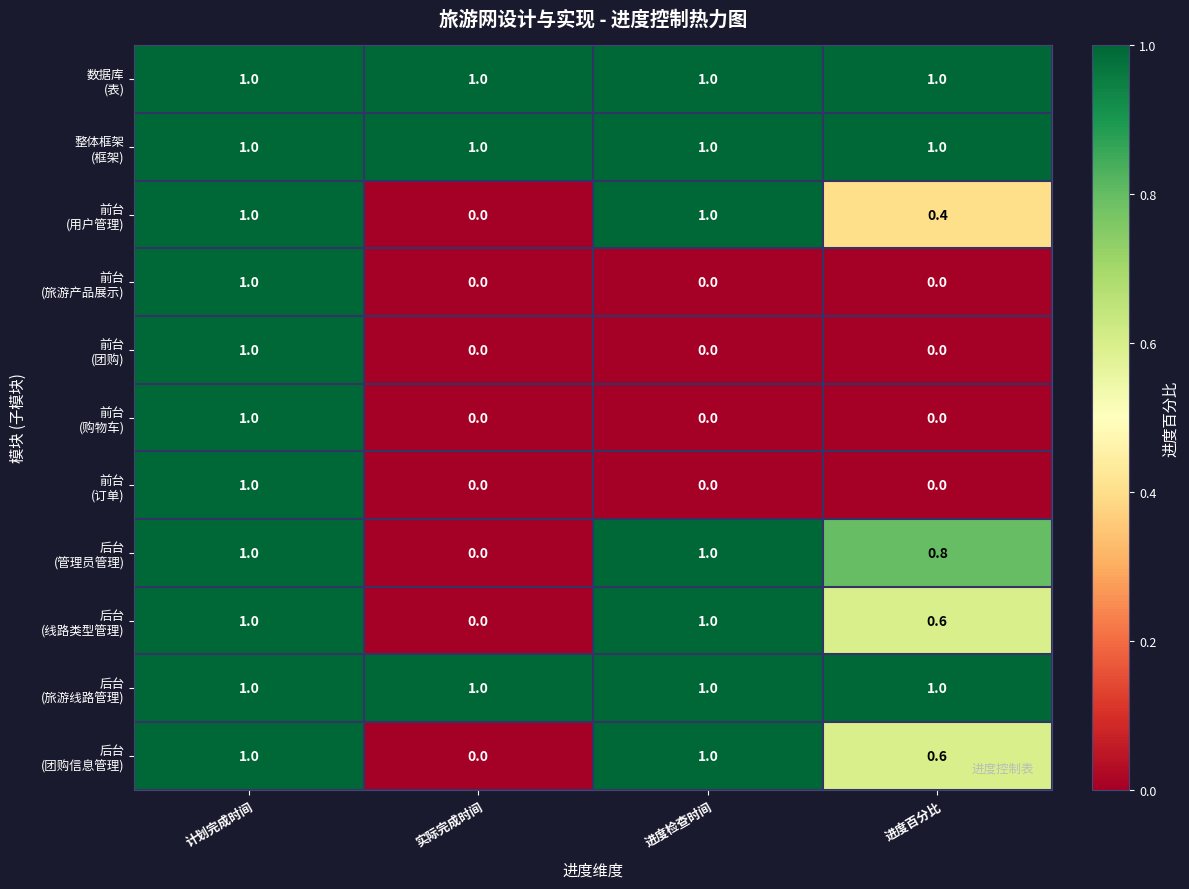

What is the maximum value shown in the chart?

1.0